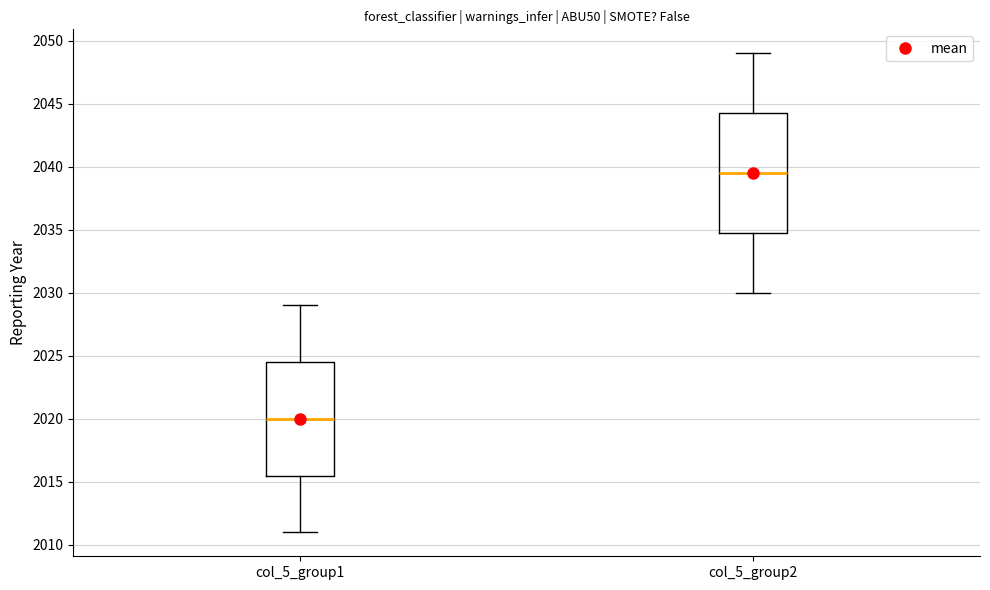

Which box's median line is the lowest?

col_5_group1